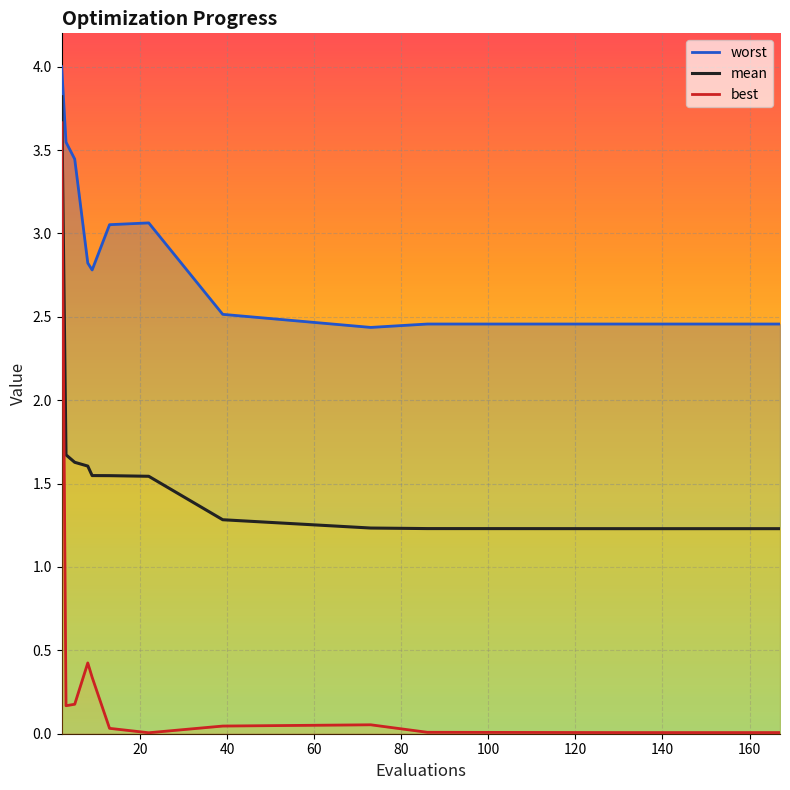

What is the sum of all worst values?

54.7